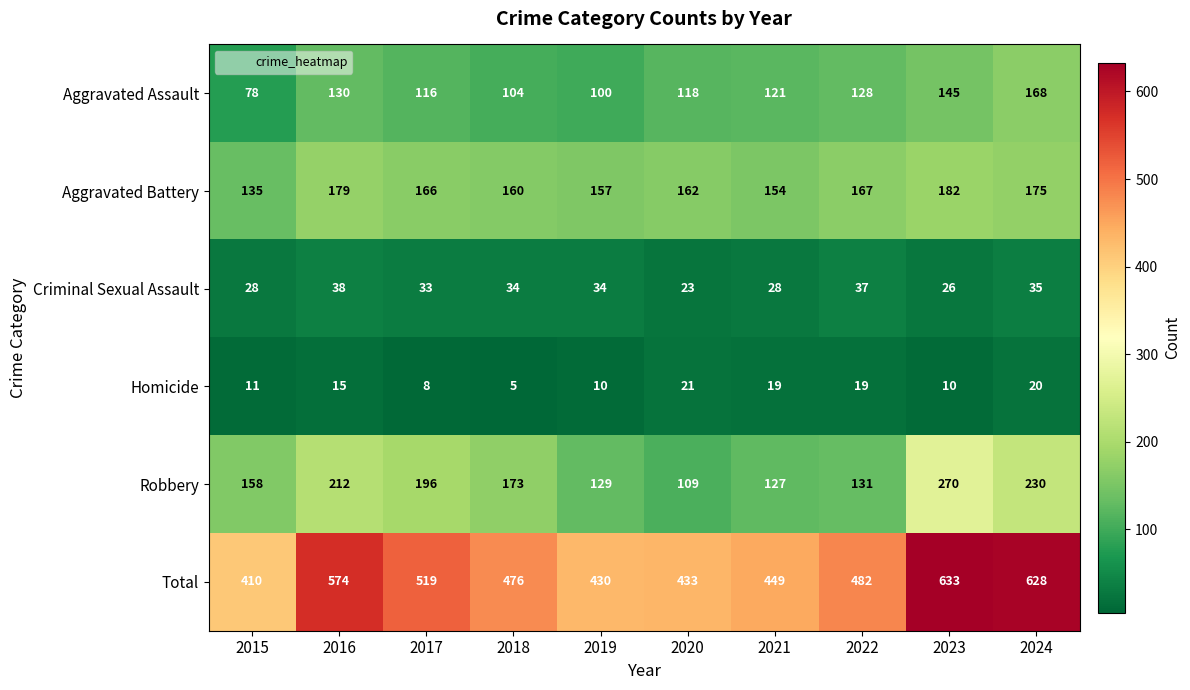

The value of Homicide at 2022 is 29. True or false?

False